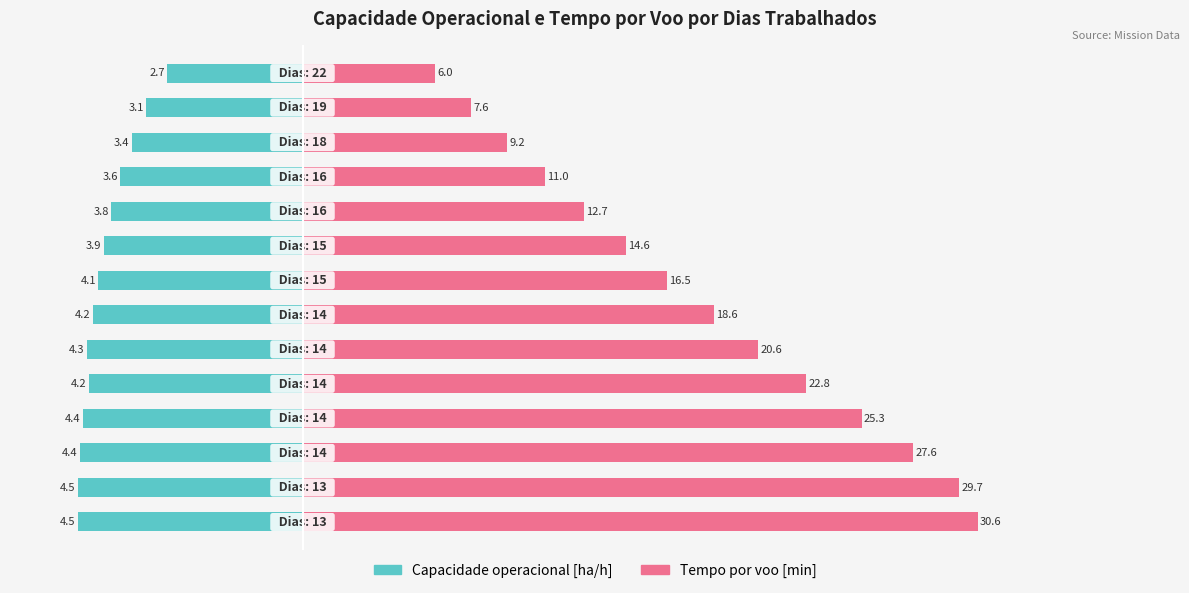

How many bars are there in each group?

2